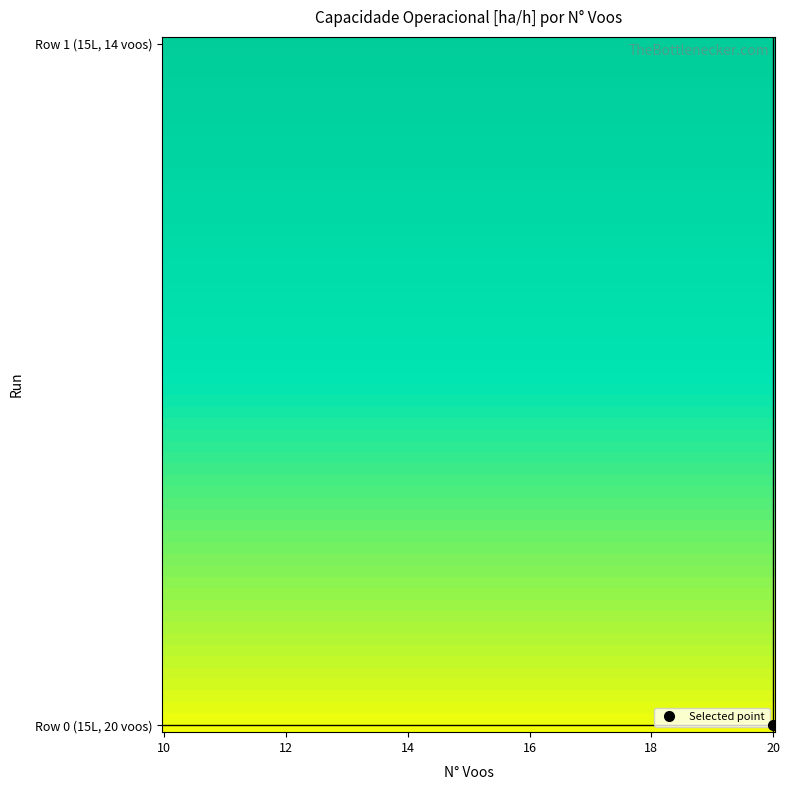

How many distinct data groups are displayed?

2